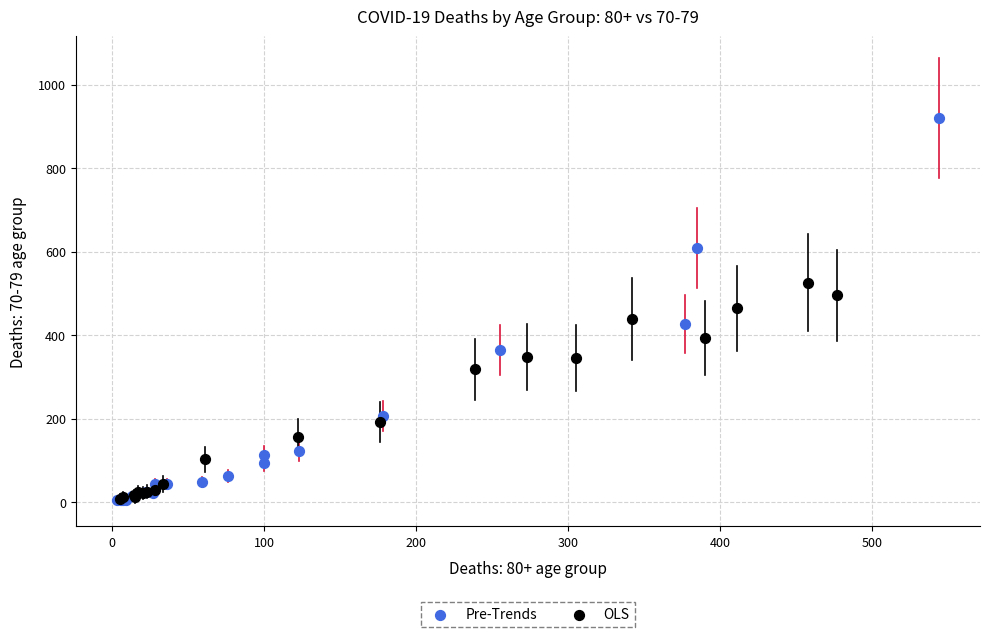

What are all the series names shown in the legend?

Pre-Trends, OLS